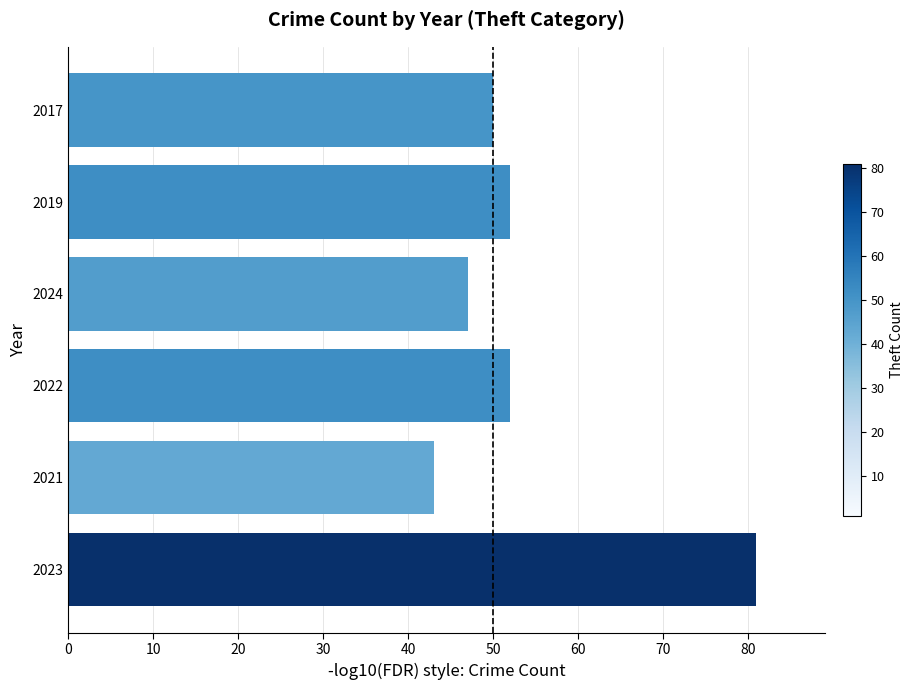

What is the smallest value displayed?

43